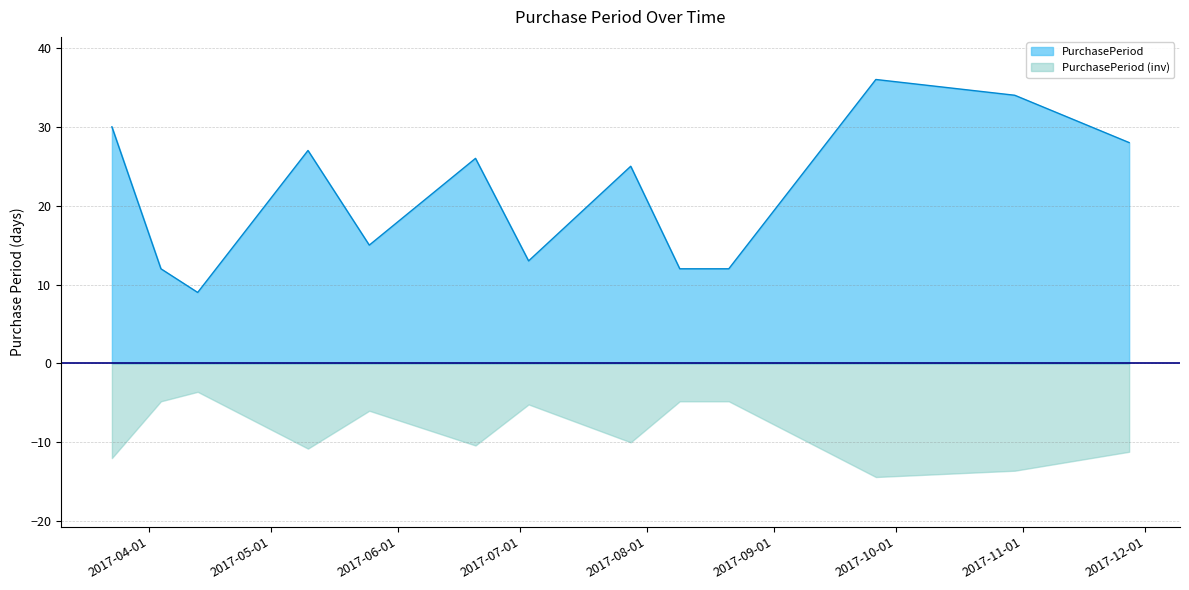

Where is the data nearest to the value 22?

2017-07-28